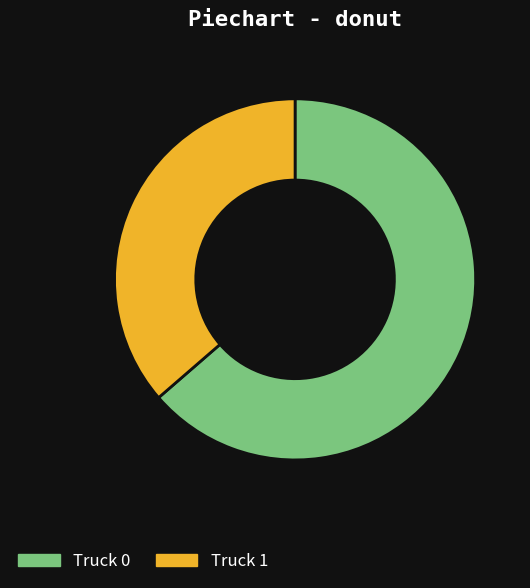

Is the sum of Truck 1 and Truck 0 greater than half?

Yes